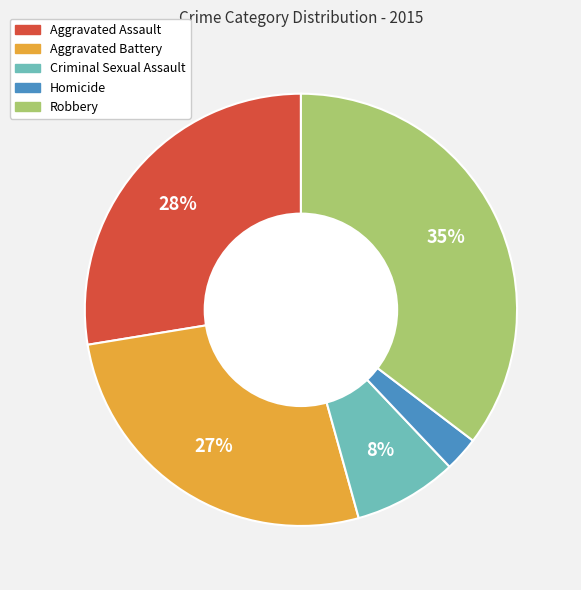

Approximately how many times larger is the value at Homicide compared to Aggravated Battery?

0.1